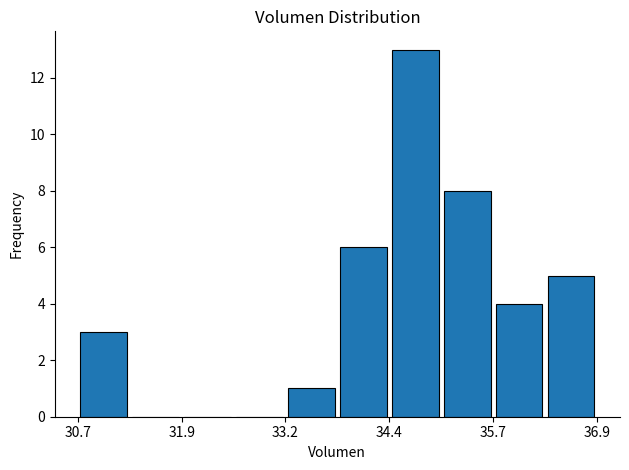

Around what value on the x-axis is the tallest bar? Give the approximate position of its centre, as read against the axis.

34.8